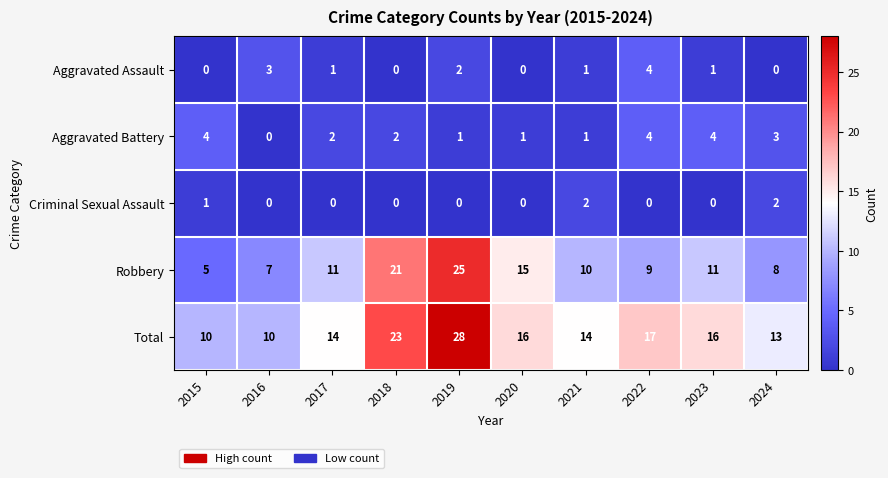

True or false: Robbery has a value of 8 at 2020.

False